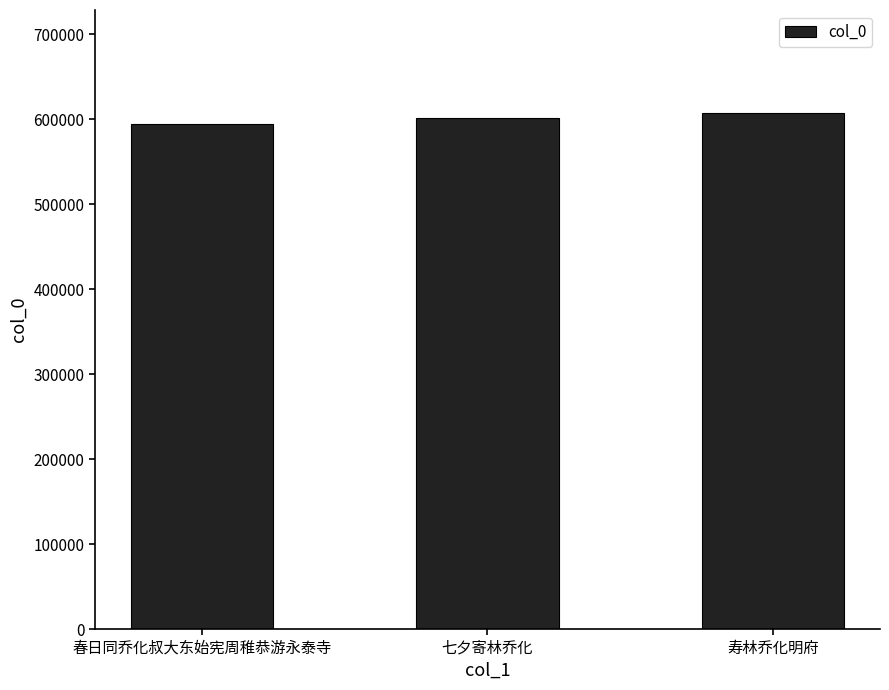

What is the label of the 1st bar from the left?

春日同乔化叔大东始宪周稚恭游永泰寺